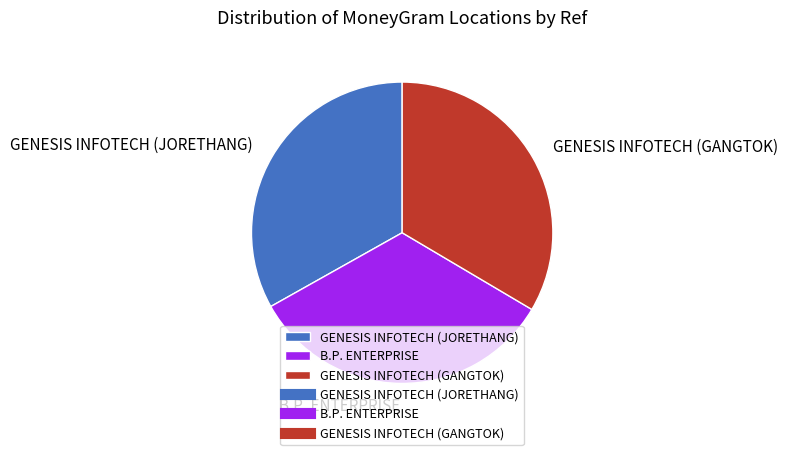

What is the ratio of the value at GENESIS INFOTECH (JORETHANG) to the value at GENESIS INFOTECH (GANGTOK)?

1.0